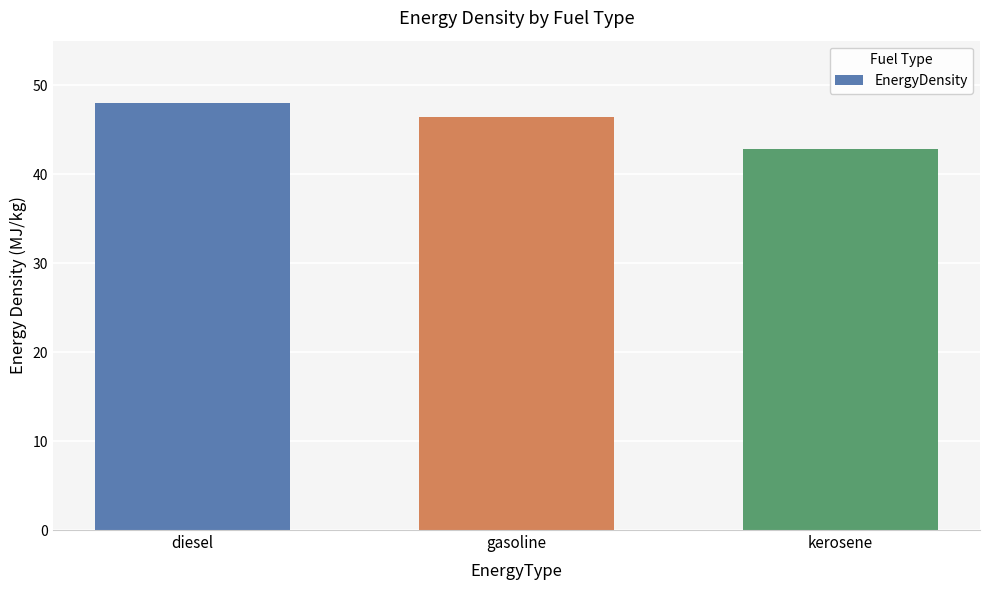

What is the sum of all values?

137.2